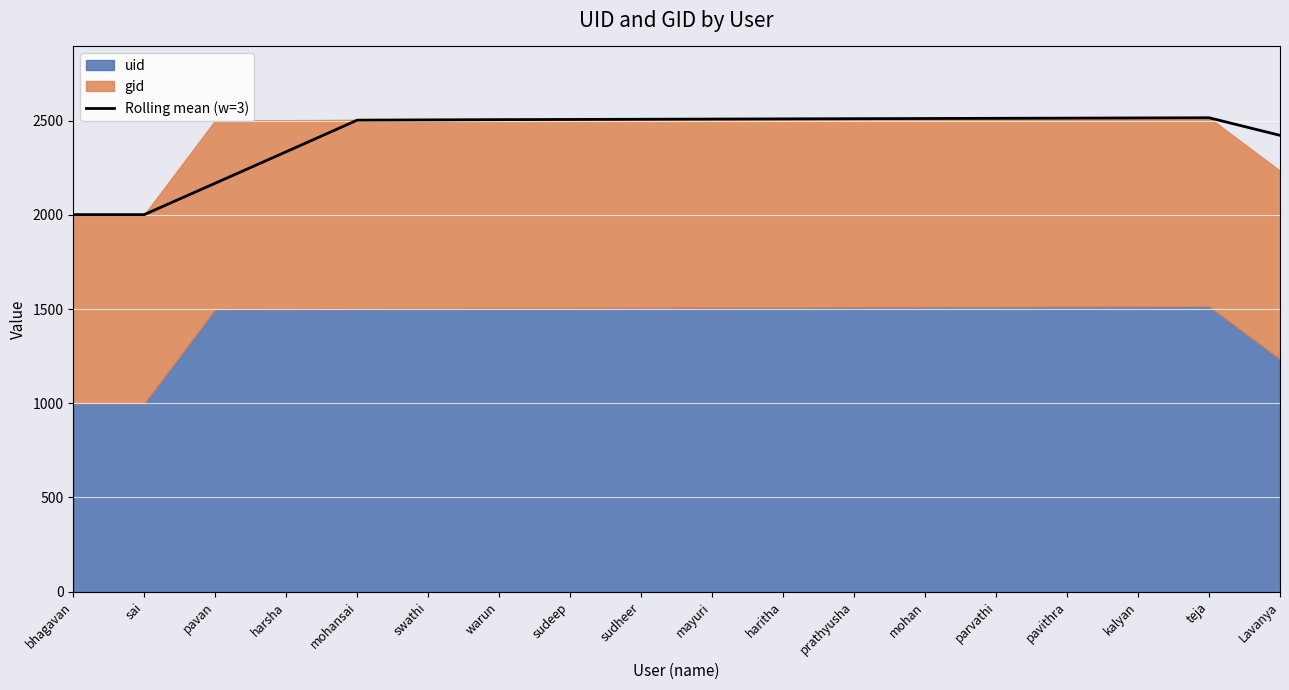

Approximately how many times larger is the value at mayuri compared to warun?

1.0